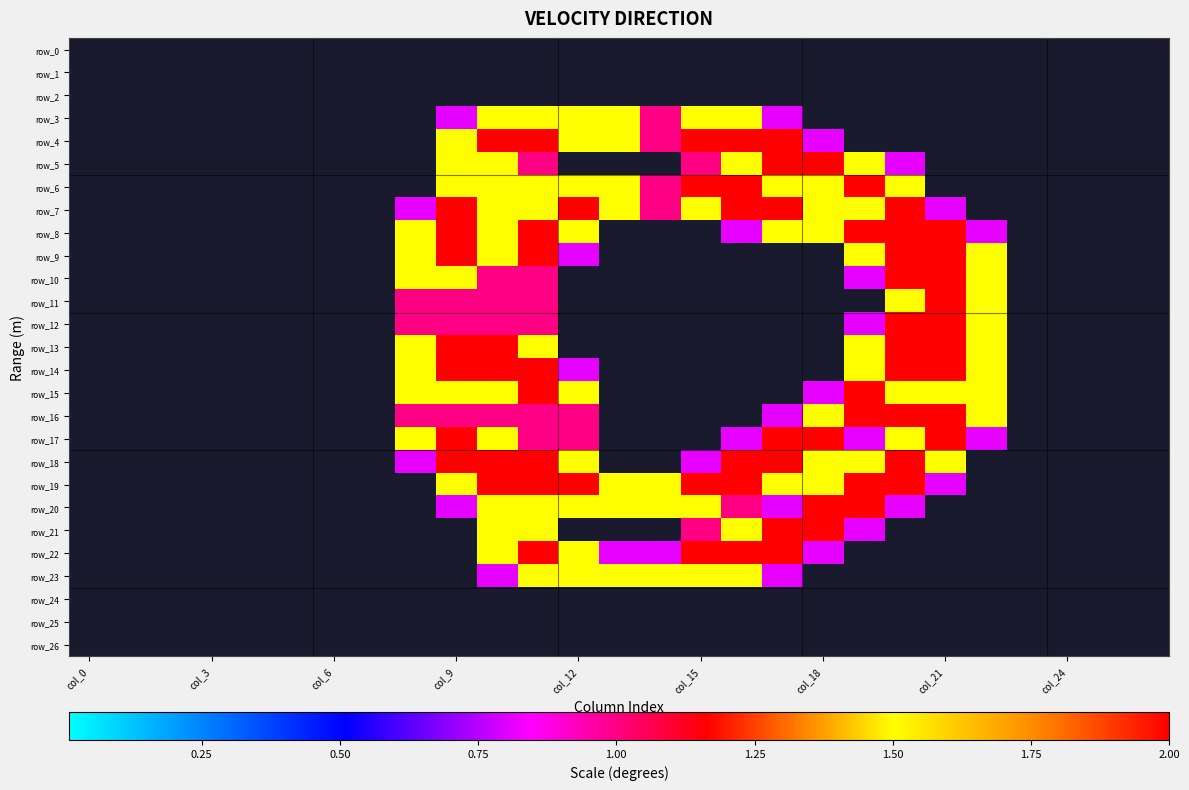

At how many categories does at least one series exceed 0?

15